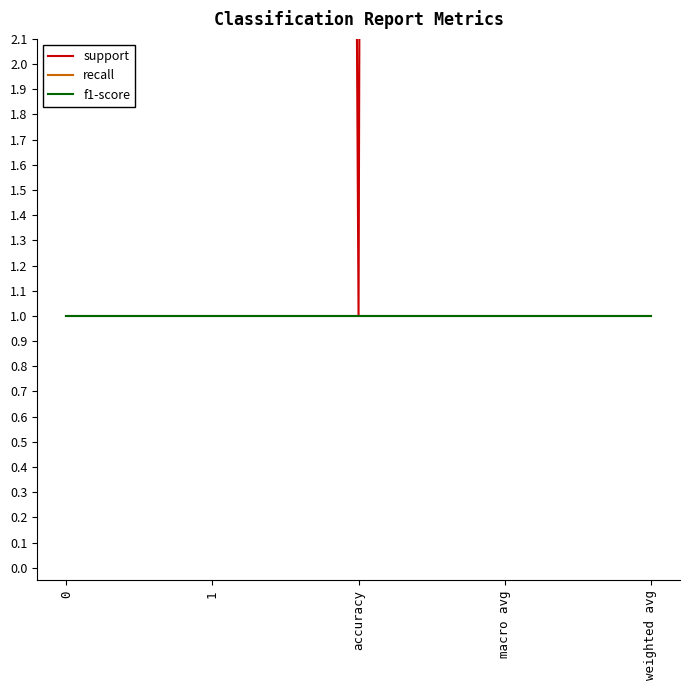

Reading right to left, transcribe all the data shown in this chart.

support: weighted avg=202	macro avg=202	accuracy=1	1=101	0=101
recall: weighted avg=1	macro avg=1	accuracy=1	1=1	0=1
f1-score: weighted avg=1	macro avg=1	accuracy=1	1=1	0=1